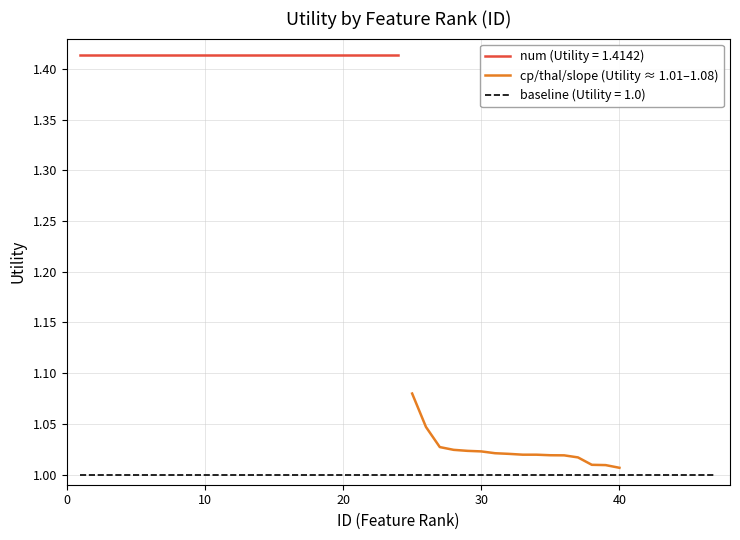

What is the sum of all values?

16.4